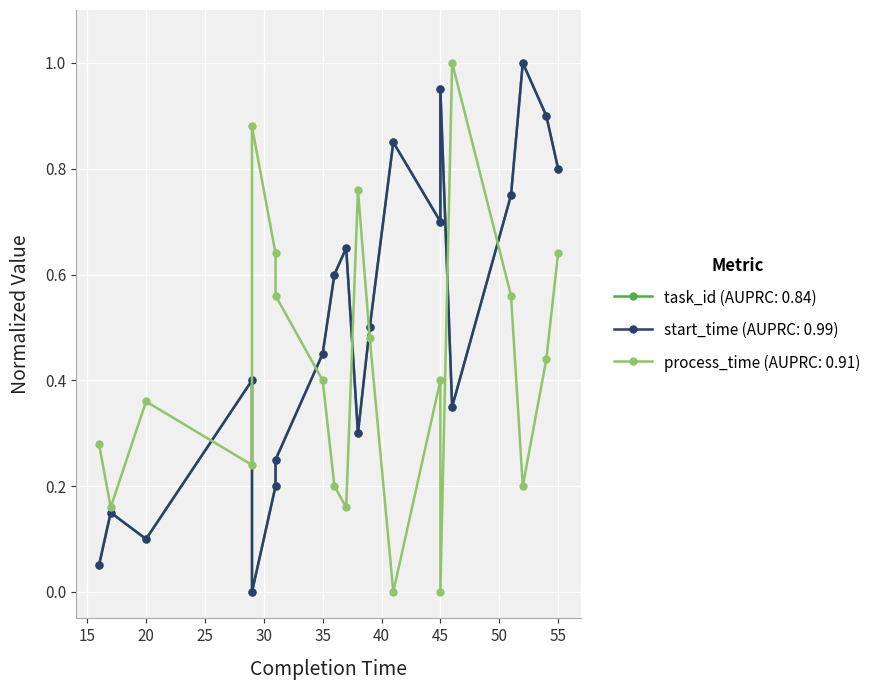

What is the spread (max minus min) of values at 37?

0.5